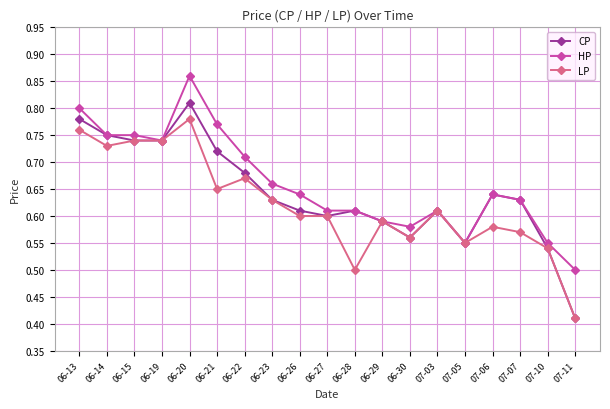

Which category has the highest value in the CP series?

06-20